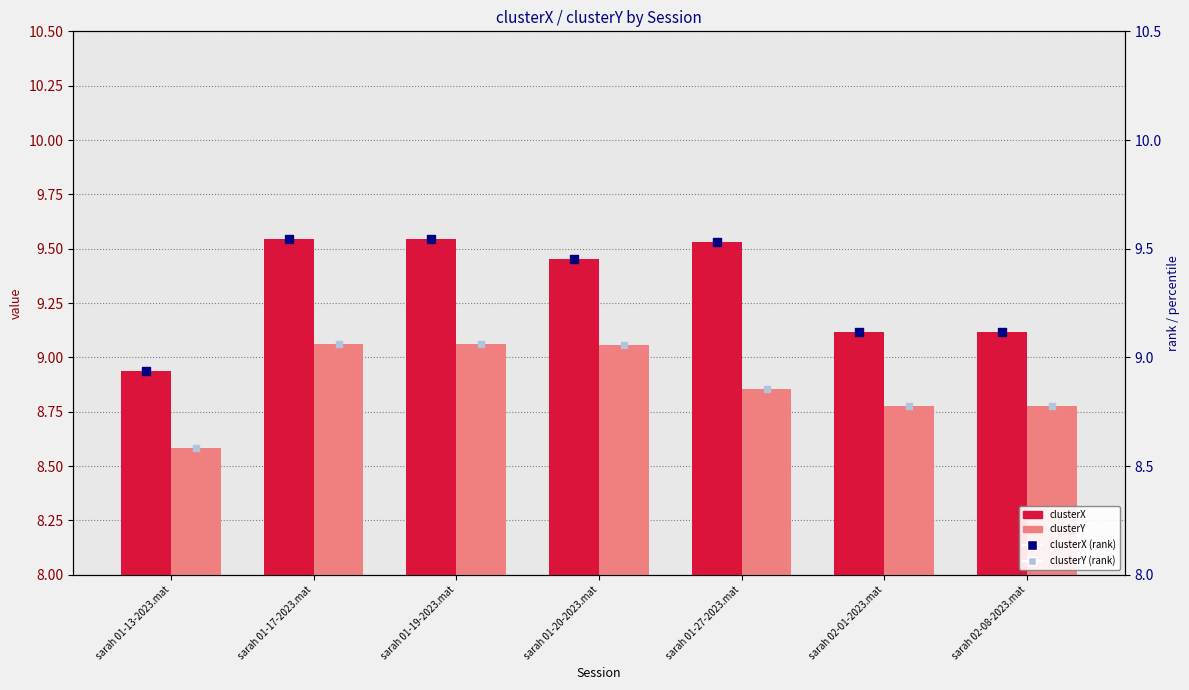

Which series has the largest Y range (max minus min)?

clusterX